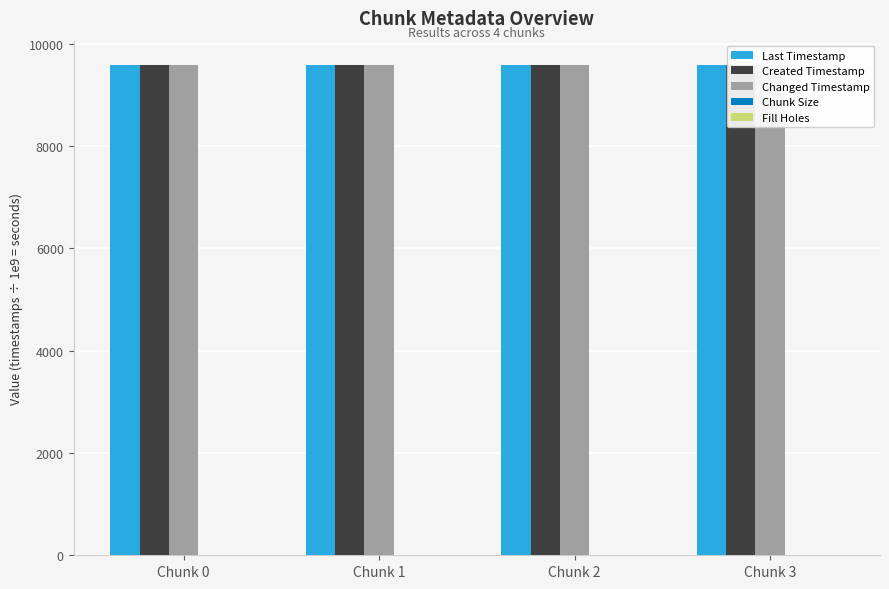

What is the maximum value shown in the chart?

9579.1